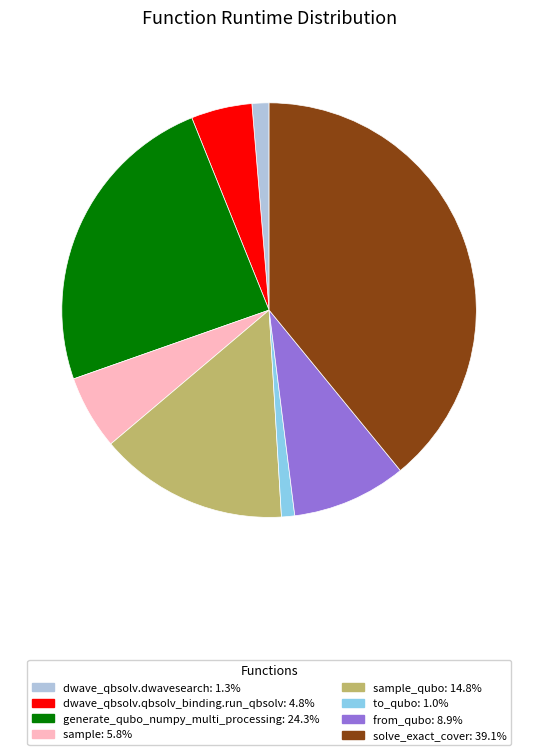

Does any single category account for the majority?

No